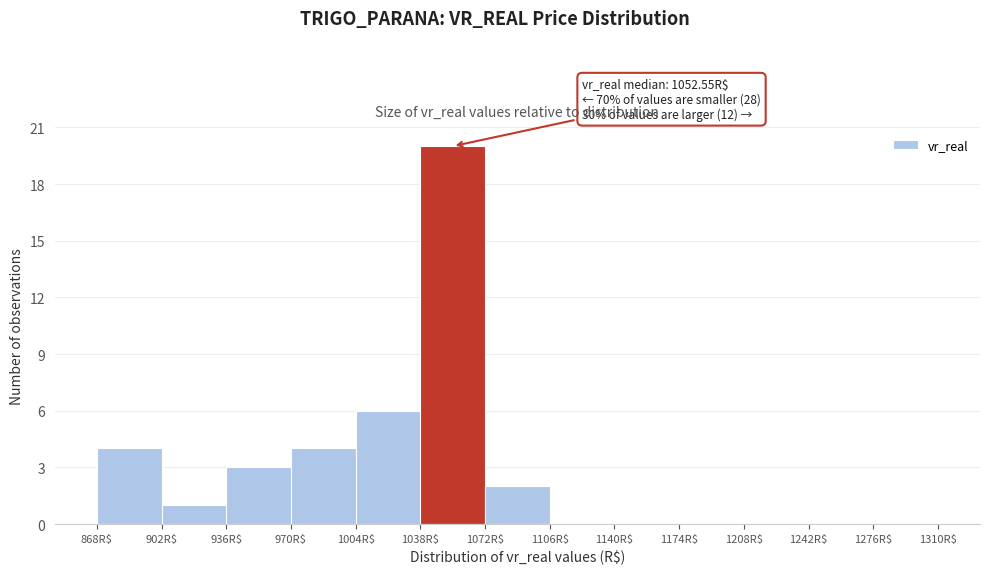

Over which range of the x-axis is the bar tallest?

1038 to 1072